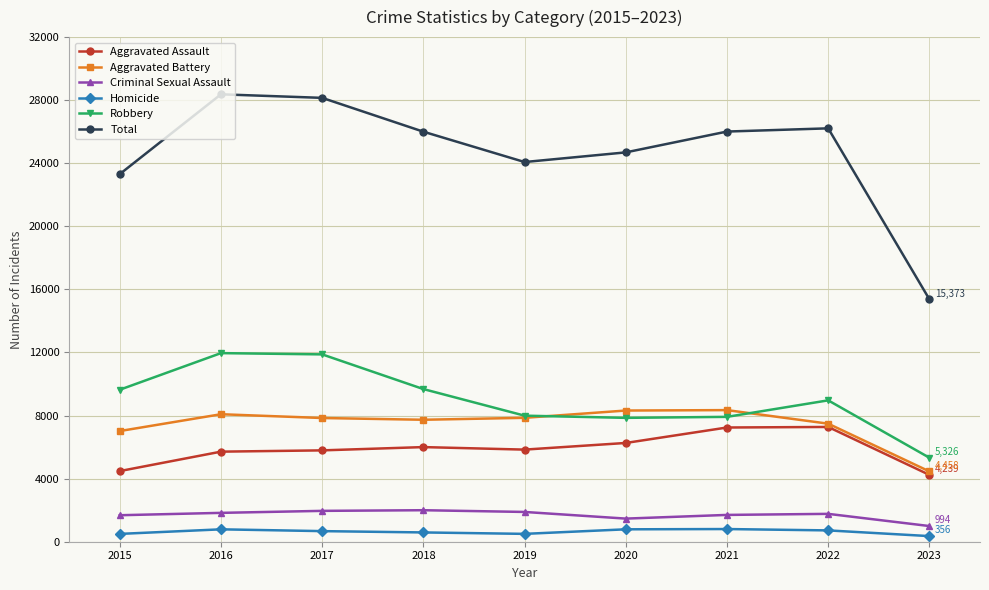

How many data points does each series have?

9